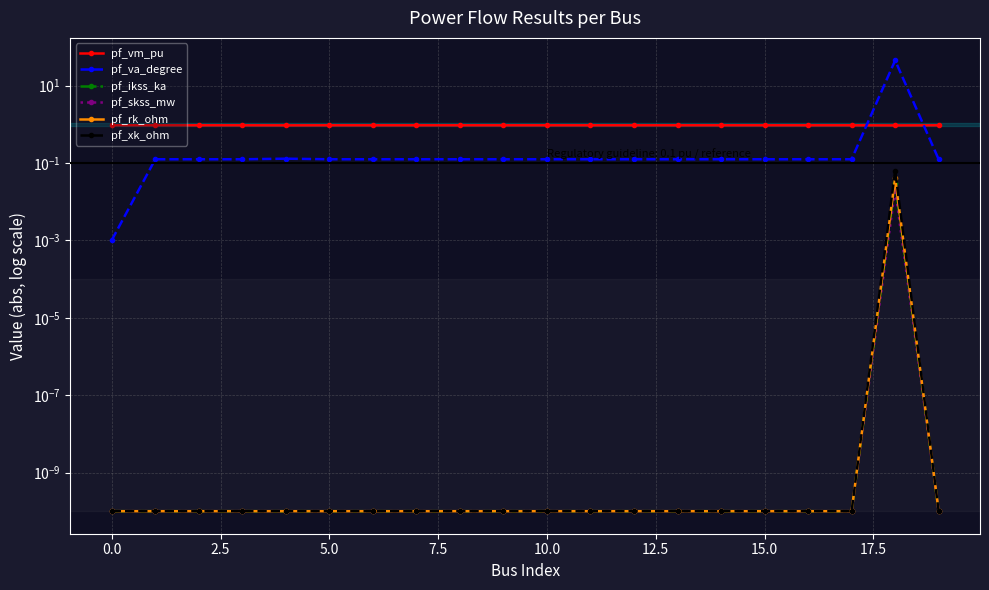

Reading left to right, transcribe all the data shown in this chart.

pf_vm_pu: 0.9	0.9	0.9	0.9	0.9	0.9	0.9	0.9	0.9	0.9	0.9	0.9	0.9	0.9	0.9	0.9	0.9	0.9	0.9	0.9
pf_va_degree: 0.0	0.1	0.1	0.1	0.1	0.1	0.1	0.1	0.1	0.1	0.1	0.1	0.1	0.1	0.1	0.1	0.1	0.1	45.0	0.1
pf_ikss_ka: 0.0	0.0	0.0	0.0	0.0	0.0	0.0	0.0	0.0	0.0	0.0	0.0	0.0	0.0	0.0	0.0	0.0	0.0	0.0	0.0
pf_skss_mw: 0.0	0.0	0.0	0.0	0.0	0.0	0.0	0.0	0.0	0.0	0.0	0.0	0.0	0.0	0.0	0.0	0.0	0.0	0.0	0.0
pf_rk_ohm: 0.0	0.0	0.0	0.0	0.0	0.0	0.0	0.0	0.0	0.0	0.0	0.0	0.0	0.0	0.0	0.0	0.0	0.0	0.0	0.0
pf_xk_ohm: 0.0	0.0	0.0	0.0	0.0	0.0	0.0	0.0	0.0	0.0	0.0	0.0	0.0	0.0	0.0	0.0	0.0	0.0	0.1	0.0